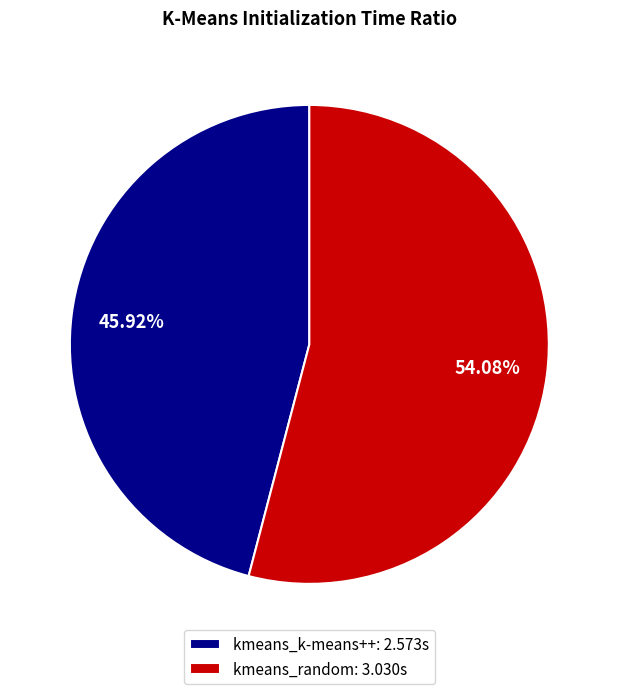

What portion of the pie excludes kmeans_random?

45.9%